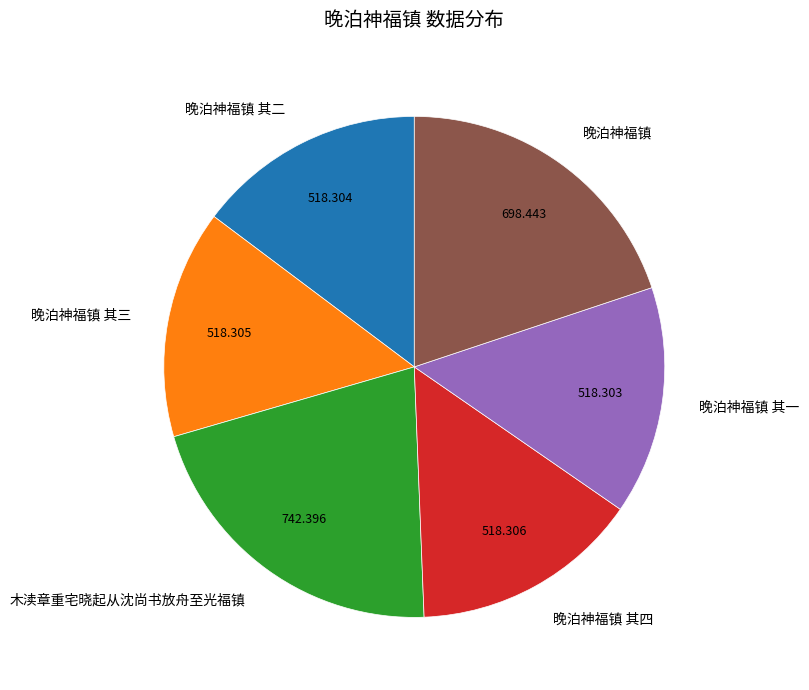

Which category has the biggest portion of the pie?

木渎章重宅晓起从沈尚书放舟至光福镇